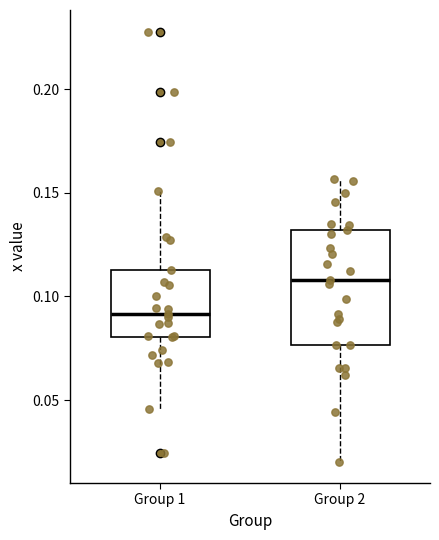

Where is the lower edge of the box for Group 1 on the y-axis? The values are not printed on the chart, so give them approximately, as read against the axis.

0.080